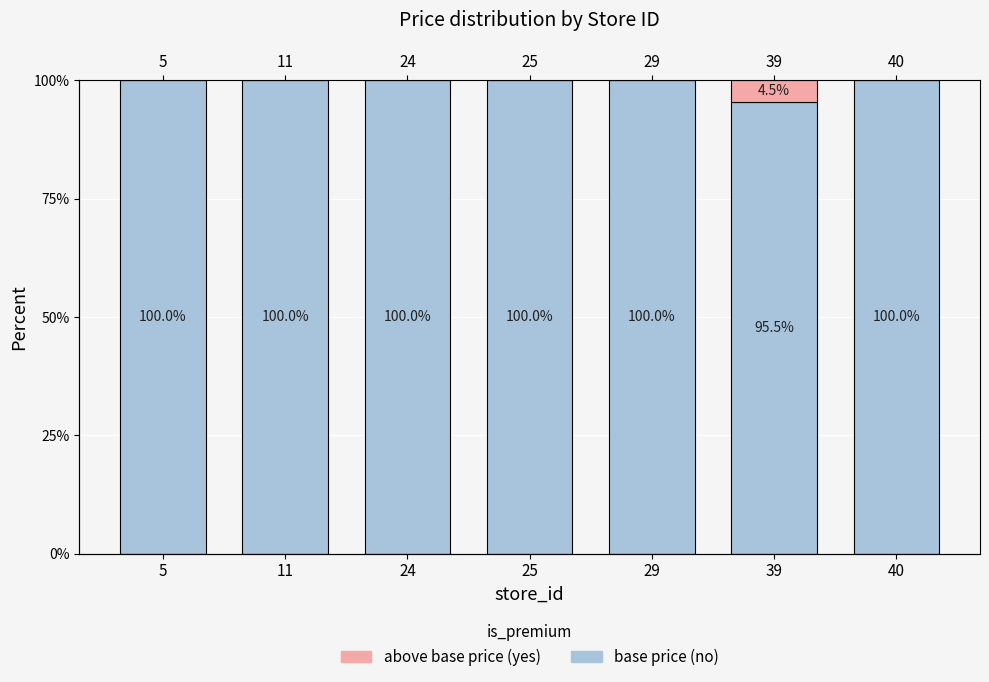

Rank the series by their maximum value, from highest to lowest.

no, yes